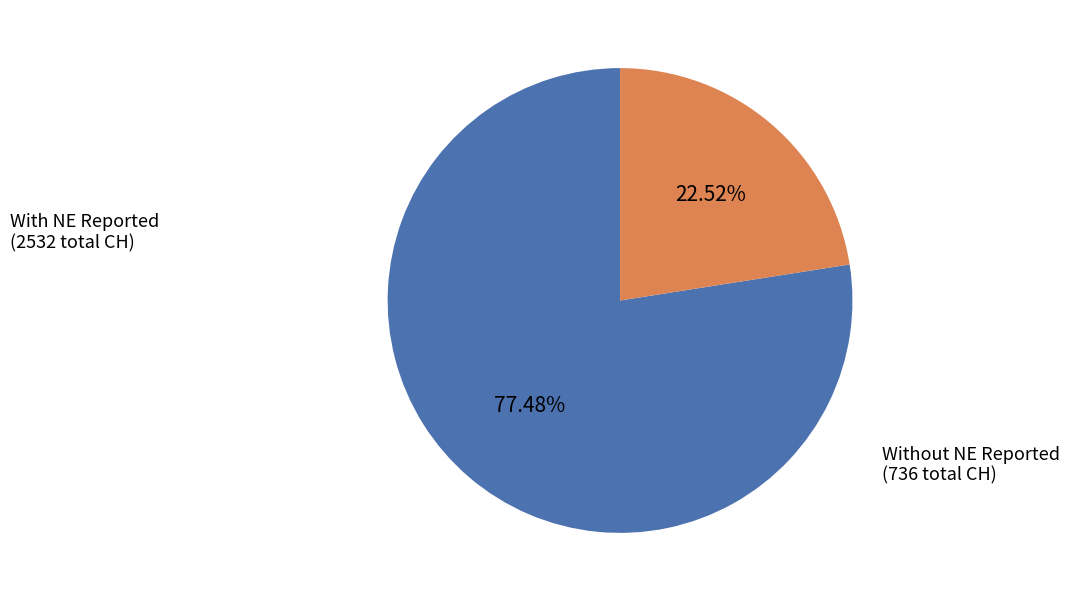

Rank the categories by value from highest to lowest.

With NE Reported (2532 total CH), Without NE Reported (736 total CH)